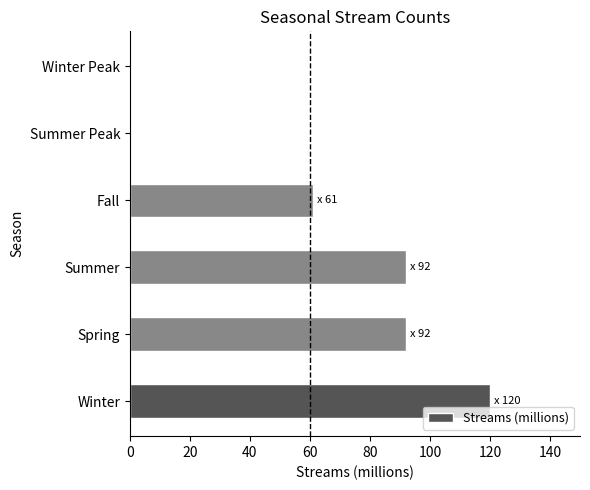

The chart shows a value of 92 at Spring. True or false?

True